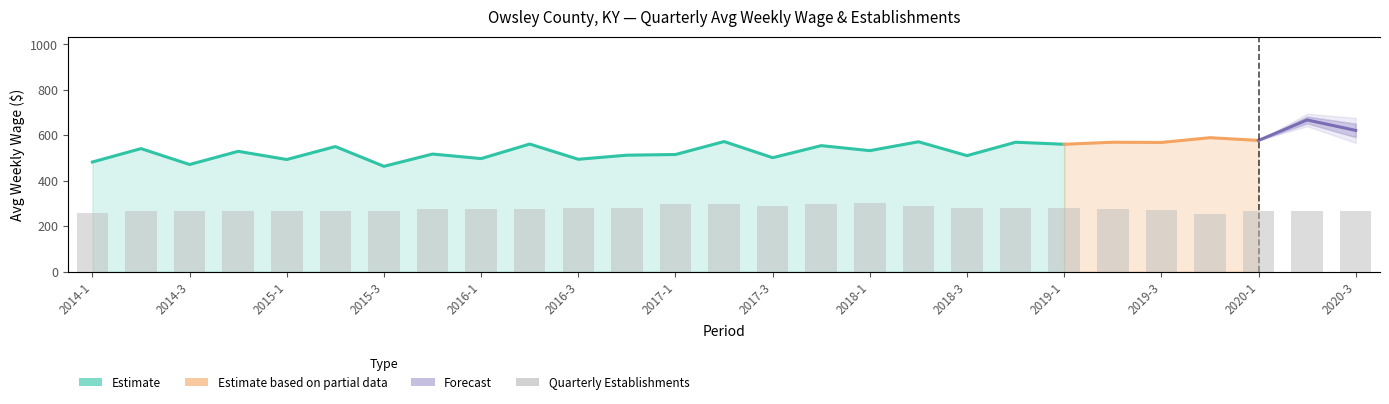

The value at 2019-2 is 52. True or false?

False